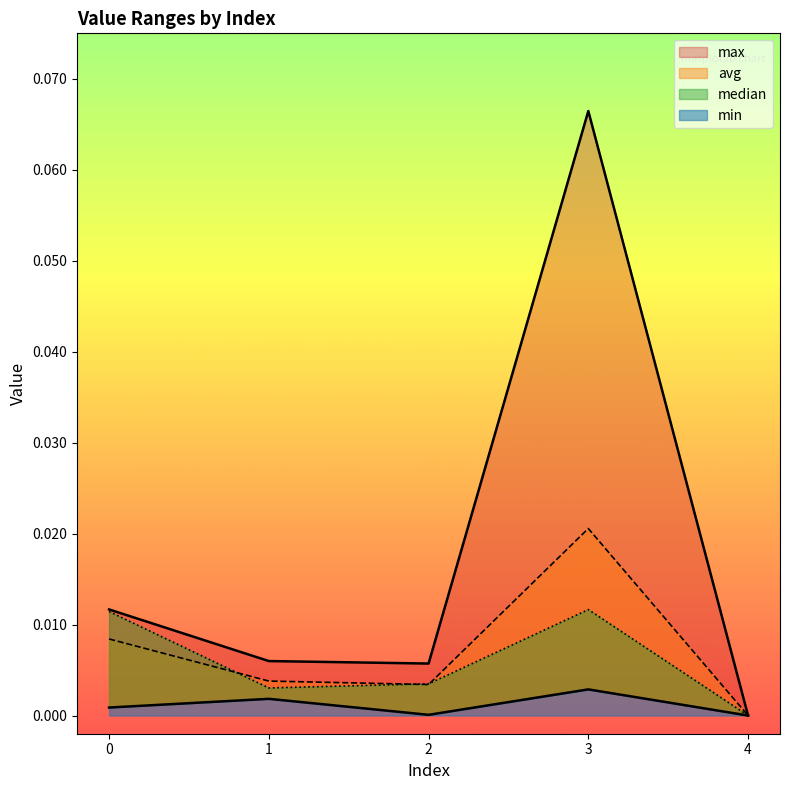

Which has a higher value, 4 or 3?

3